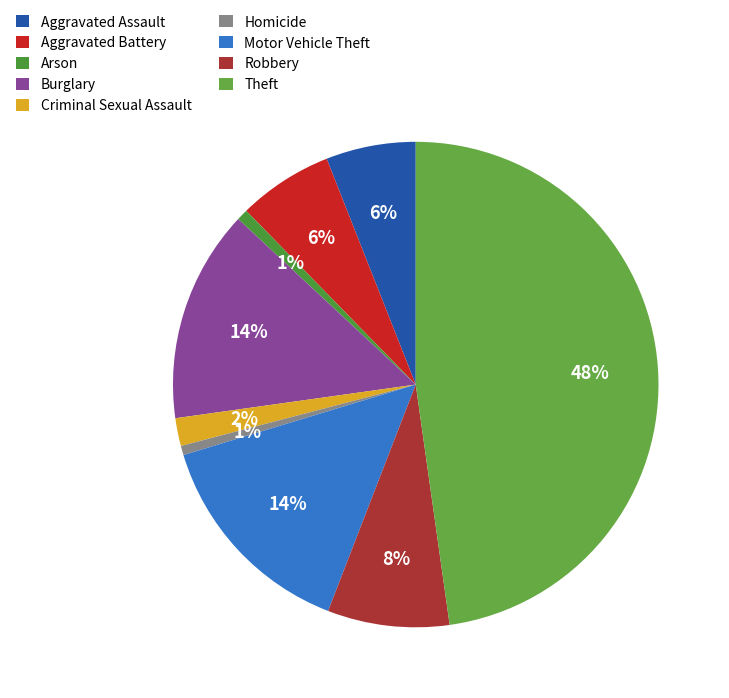

Which slice is the largest?

Theft